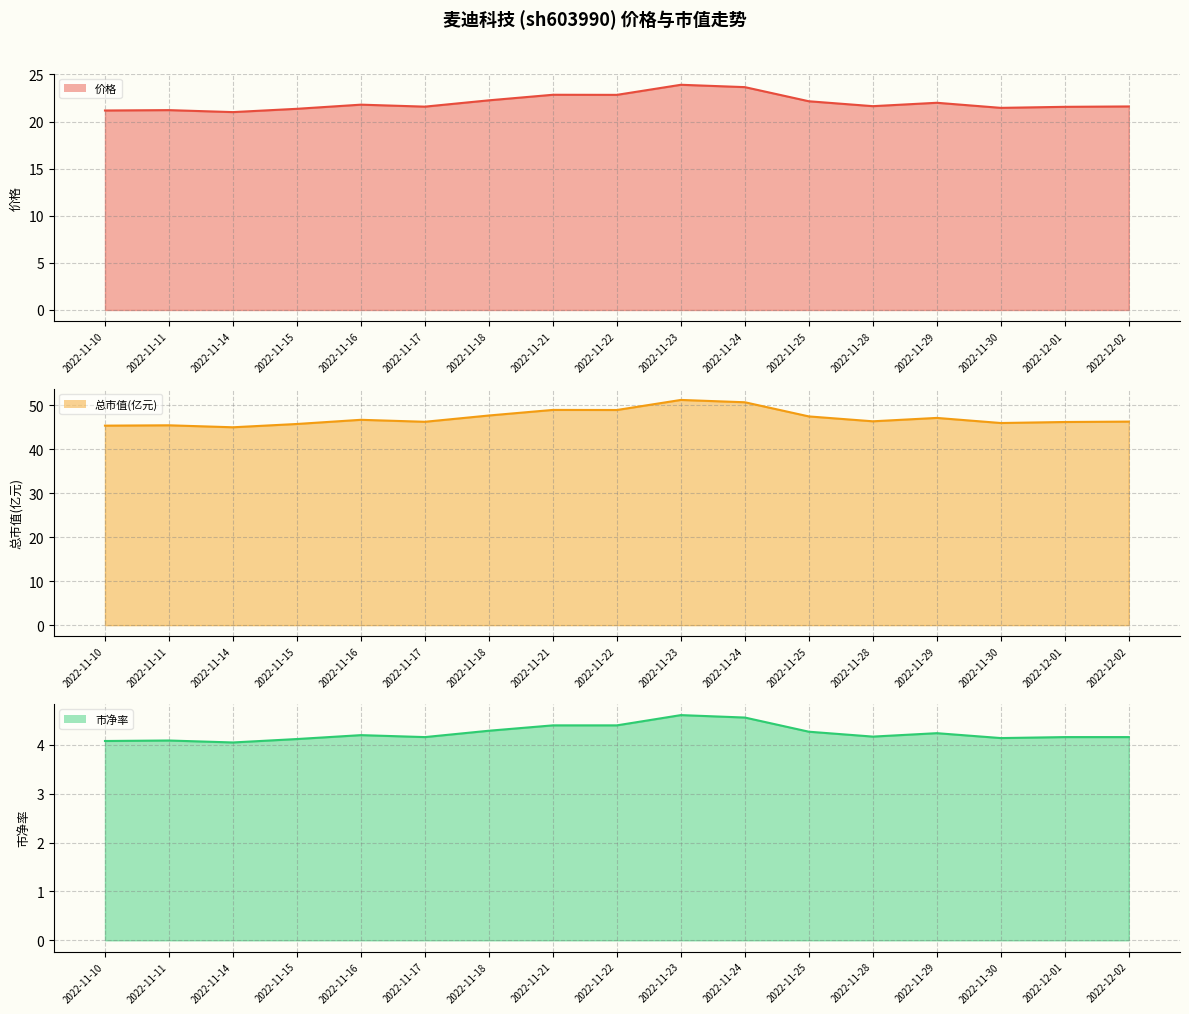

Reading right to left, what are all the values shown in this chart?

价格: 2022-12-02=21.6	2022-12-01=21.6	2022-11-30=21.4	2022-11-29=22.0	2022-11-28=21.6	2022-11-25=22.1	2022-11-24=23.6	2022-11-23=23.9	2022-11-22=22.8	2022-11-21=22.8	2022-11-18=22.2	2022-11-17=21.6	2022-11-16=21.8	2022-11-15=21.4	2022-11-14=21.0	2022-11-11=21.2	2022-11-10=21.2
总市值(亿元): 2022-12-02=46.3	2022-12-01=46.2	2022-11-30=46.0	2022-11-29=47.1	2022-11-28=46.4	2022-11-25=47.5	2022-11-24=50.7	2022-11-23=51.2	2022-11-22=49.0	2022-11-21=49.0	2022-11-18=47.7	2022-11-17=46.3	2022-11-16=46.7	2022-11-15=45.8	2022-11-14=45.0	2022-11-11=45.5	2022-11-10=45.4
市净率: 2022-12-02=4.2	2022-12-01=4.2	2022-11-30=4.1	2022-11-29=4.2	2022-11-28=4.2	2022-11-25=4.3	2022-11-24=4.6	2022-11-23=4.6	2022-11-22=4.4	2022-11-21=4.4	2022-11-18=4.3	2022-11-17=4.2	2022-11-16=4.2	2022-11-15=4.1	2022-11-14=4.0	2022-11-11=4.1	2022-11-10=4.1